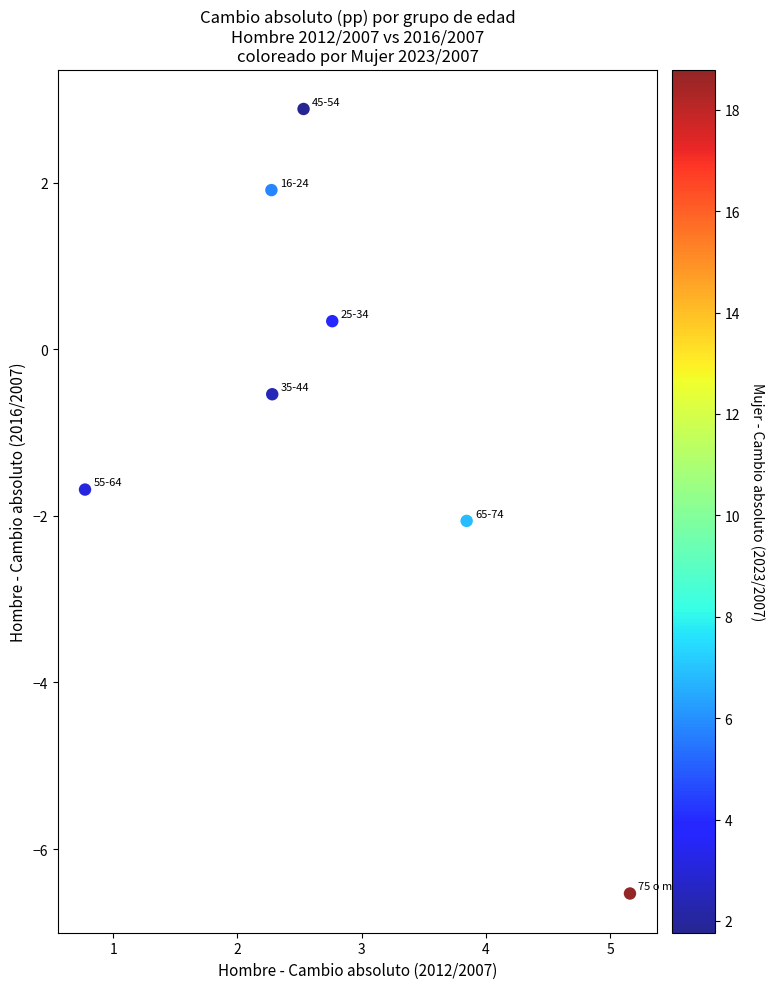

What is the range of Y values (max minus min)?

9.4